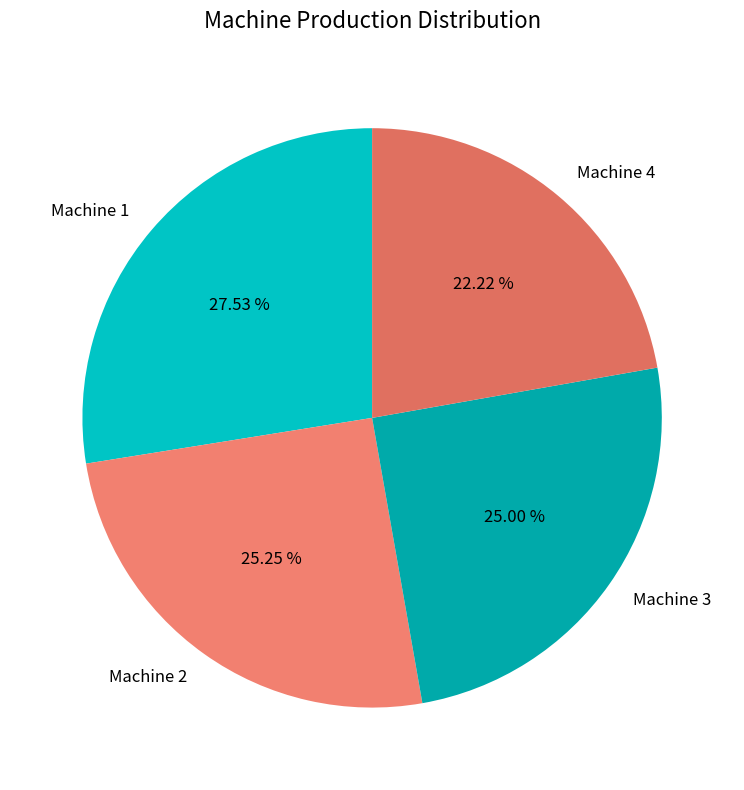

To the nearest percent, what is the difference between the Machine 4 and Machine 1 slice percentages?

5%